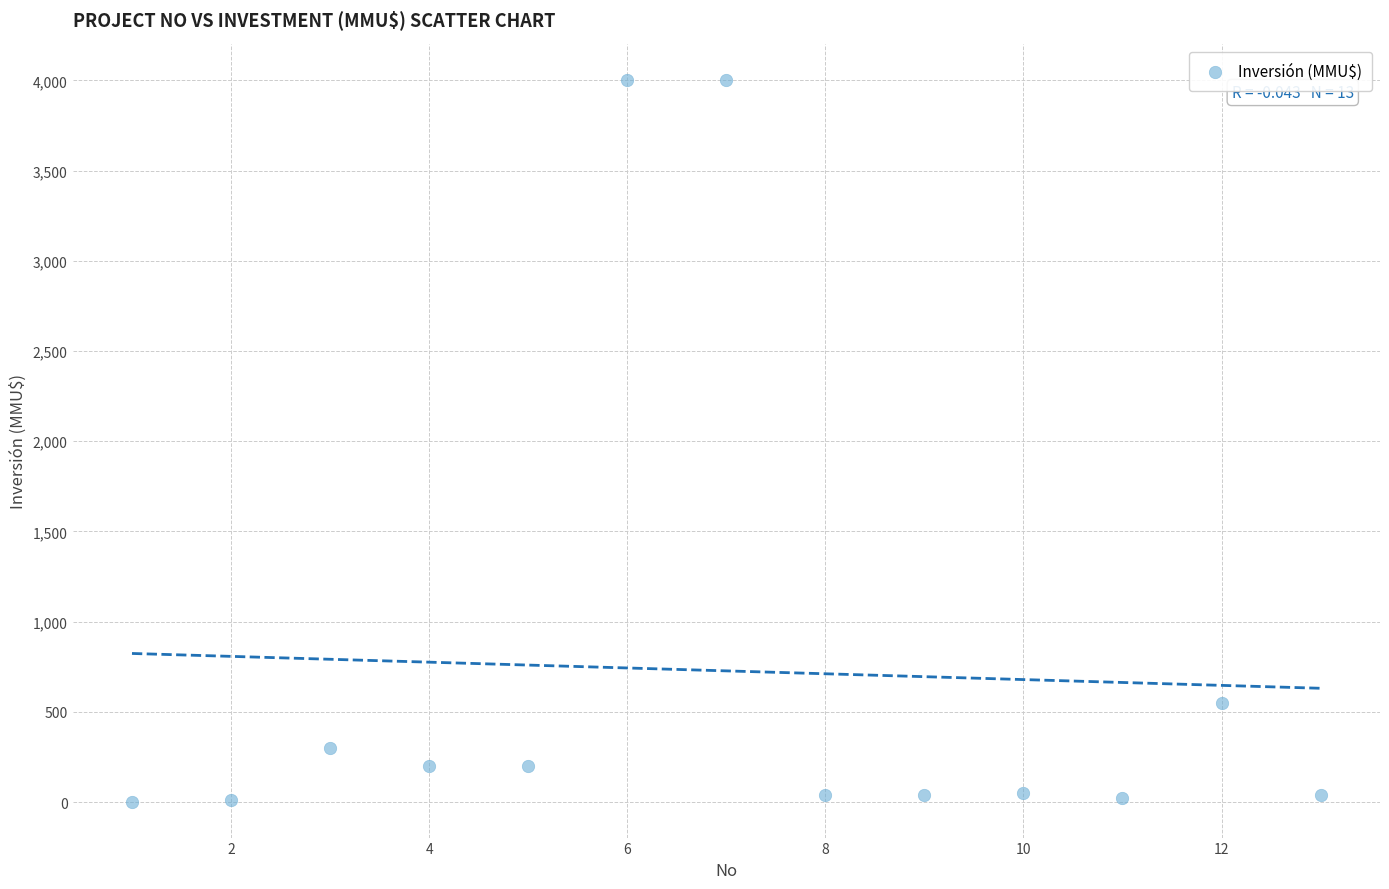

What is the range of X values (max minus min)?

12.0